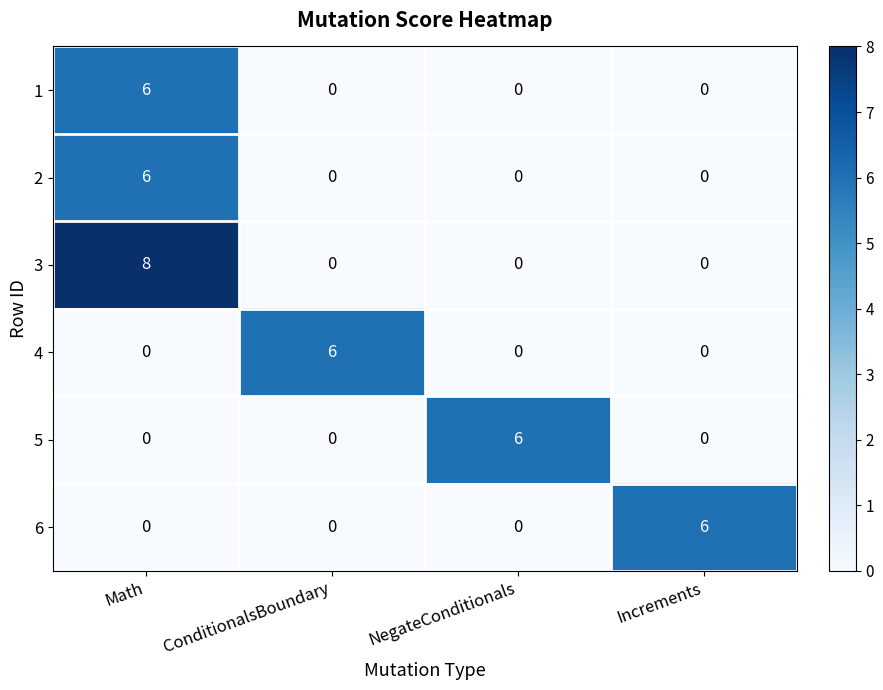

At how many categories does at least one series exceed 0?

4